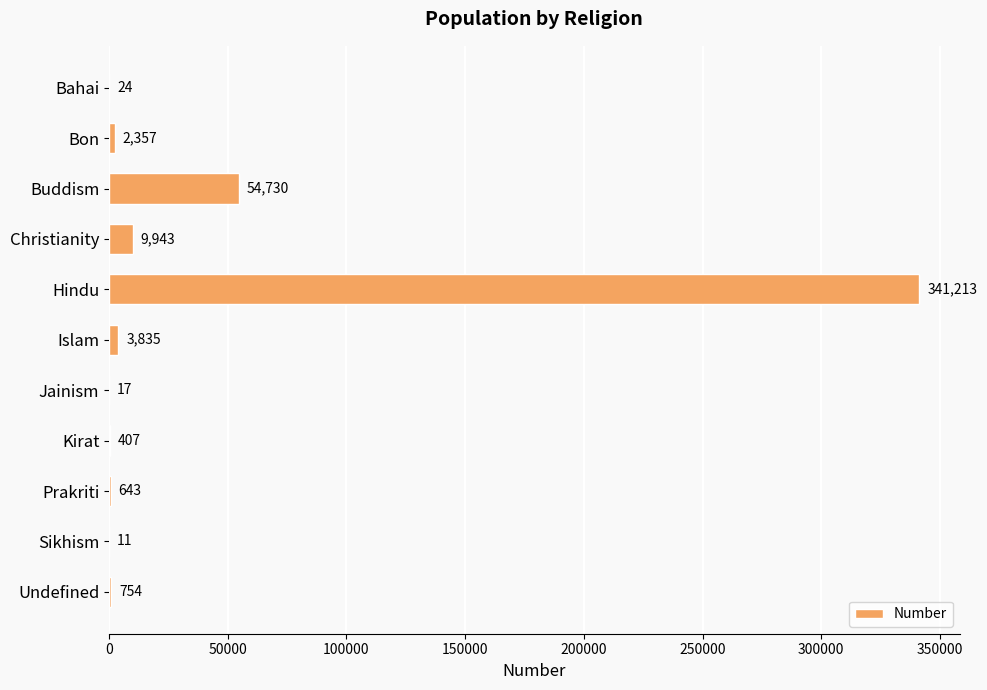

Which category has the highest value across all series?

Hindu